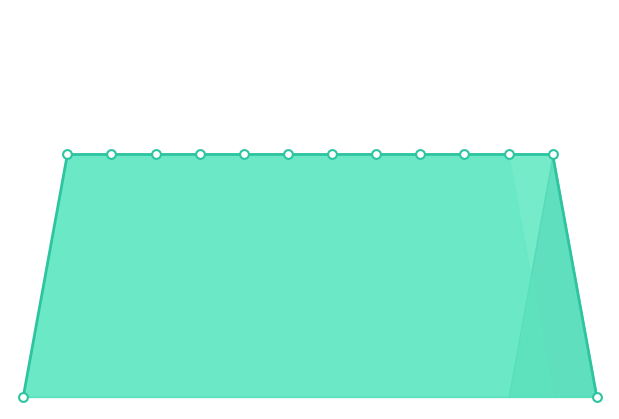

Which series contains the lowest Y value?

chave